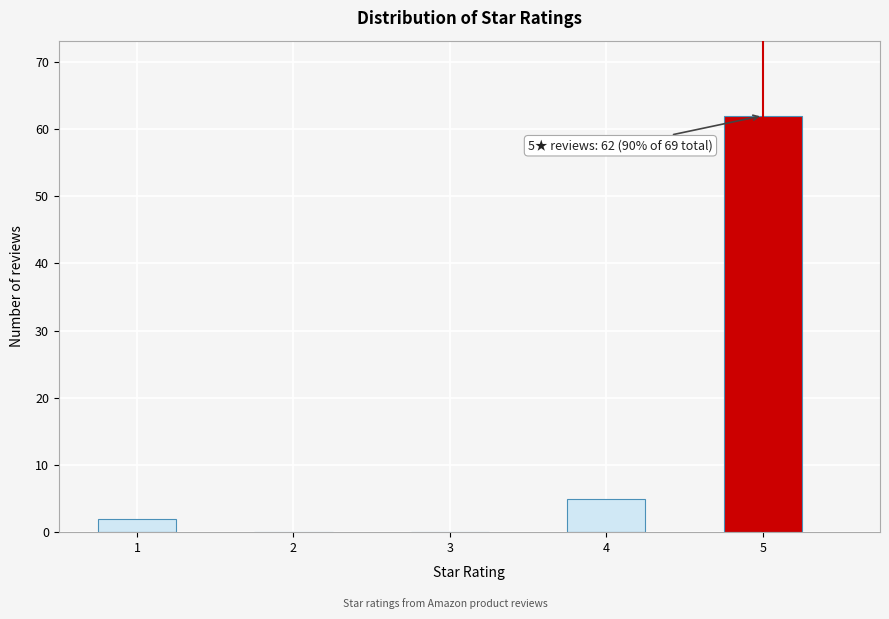

Reading left to right, what are all the values shown in this chart?

1=2	2=0	3=0	4=5	5=62